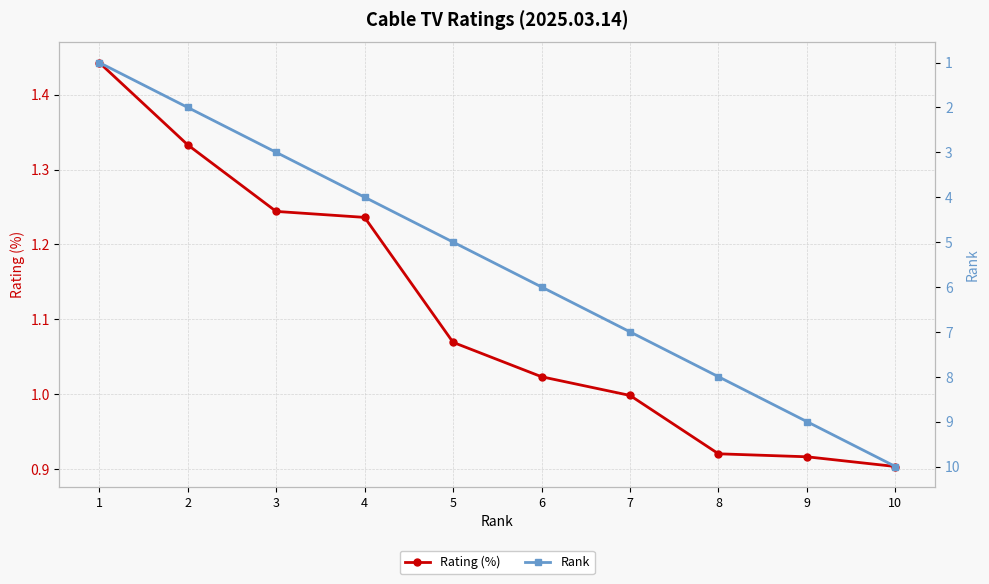

What is the difference between the maximum and second lowest values in the Rank series?

8.0